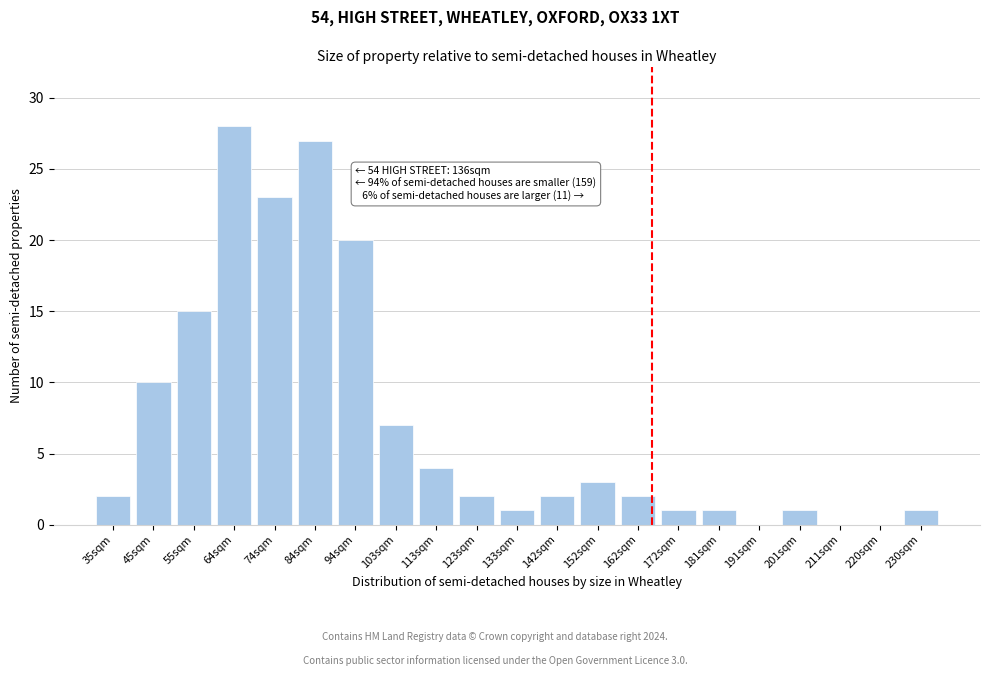

Reading left to right, extract all data points from this chart.

35sqm=2	45sqm=10	55sqm=15	64sqm=28	74sqm=23	84sqm=27	94sqm=20	103sqm=7	113sqm=4	123sqm=2	133sqm=1	142sqm=2	152sqm=3	162sqm=2	172sqm=1	181sqm=1	191sqm=0	201sqm=1	211sqm=0	220sqm=0	230sqm=1